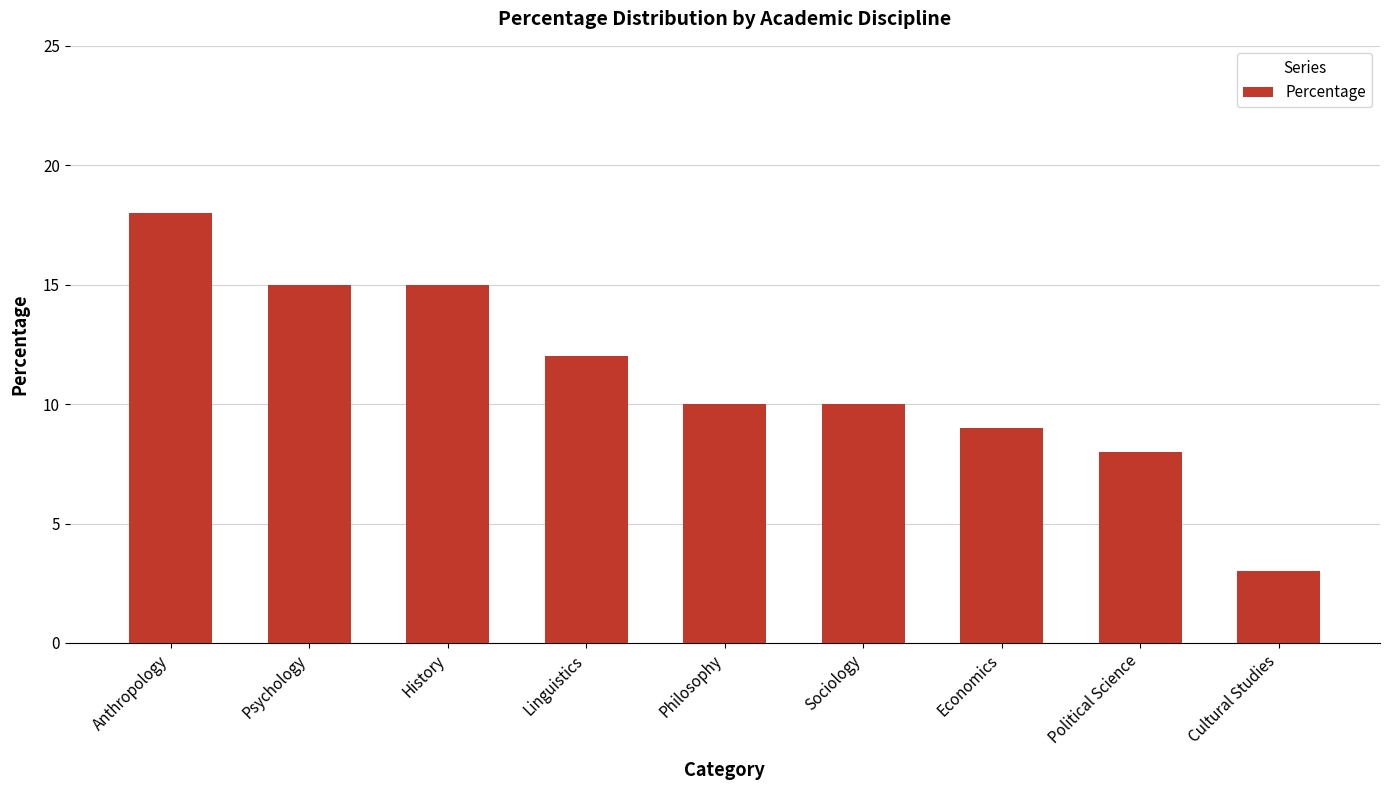

Reading right to left, transcribe all the data shown in this chart.

3	8	9	10	10	12	15	15	18